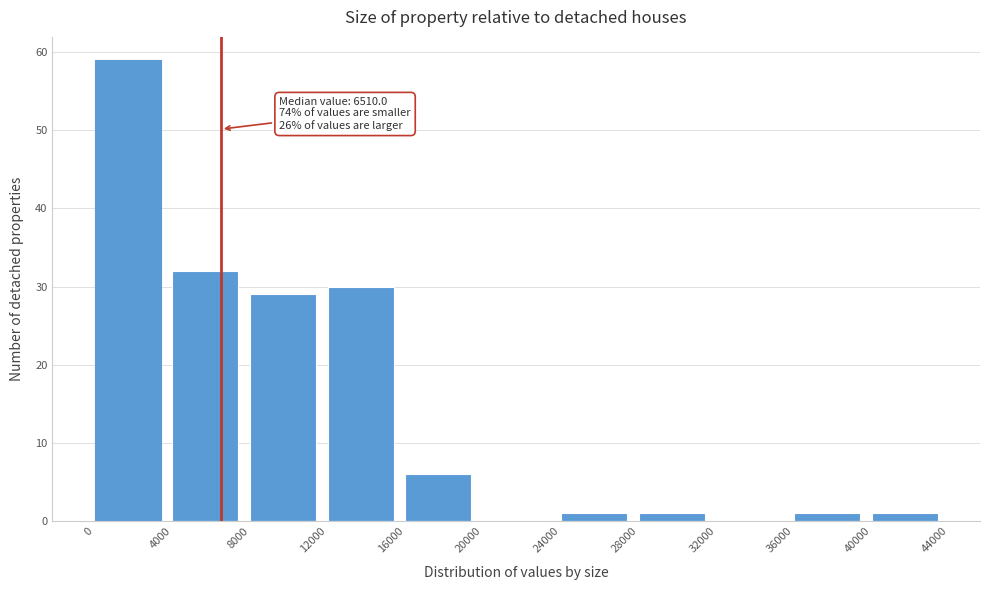

Which range on the x-axis has the tallest bar?

0 to 4000